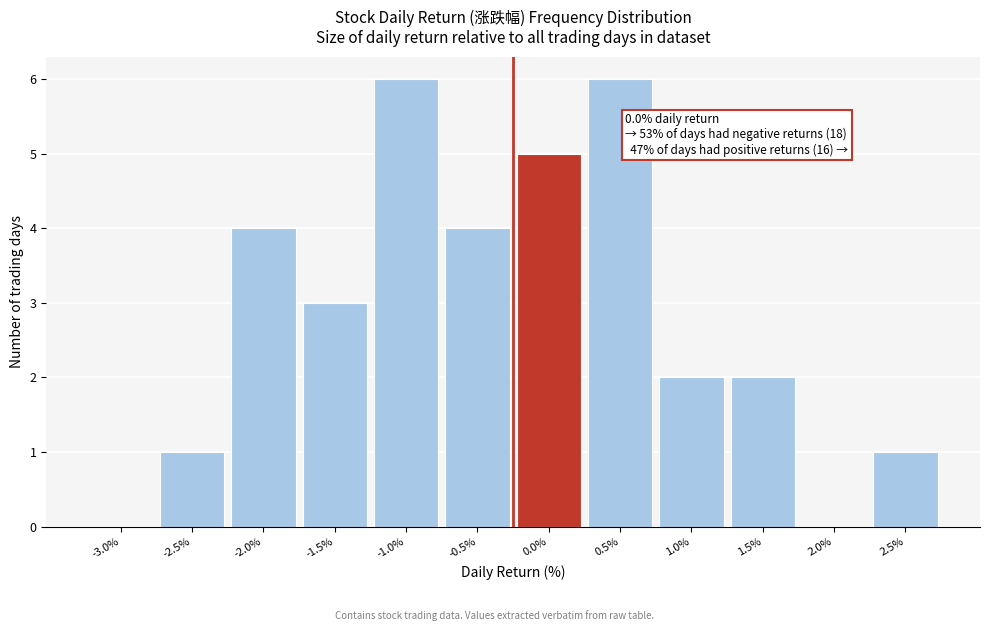

Reading left to right, transcribe all the data shown in this chart.

-3.0%=0	-2.5%=1	-2.0%=4	-1.5%=3	-1.0%=6	-0.5%=4	0.0%=5	0.5%=6	1.0%=2	1.5%=2	2.0%=0	2.5%=1